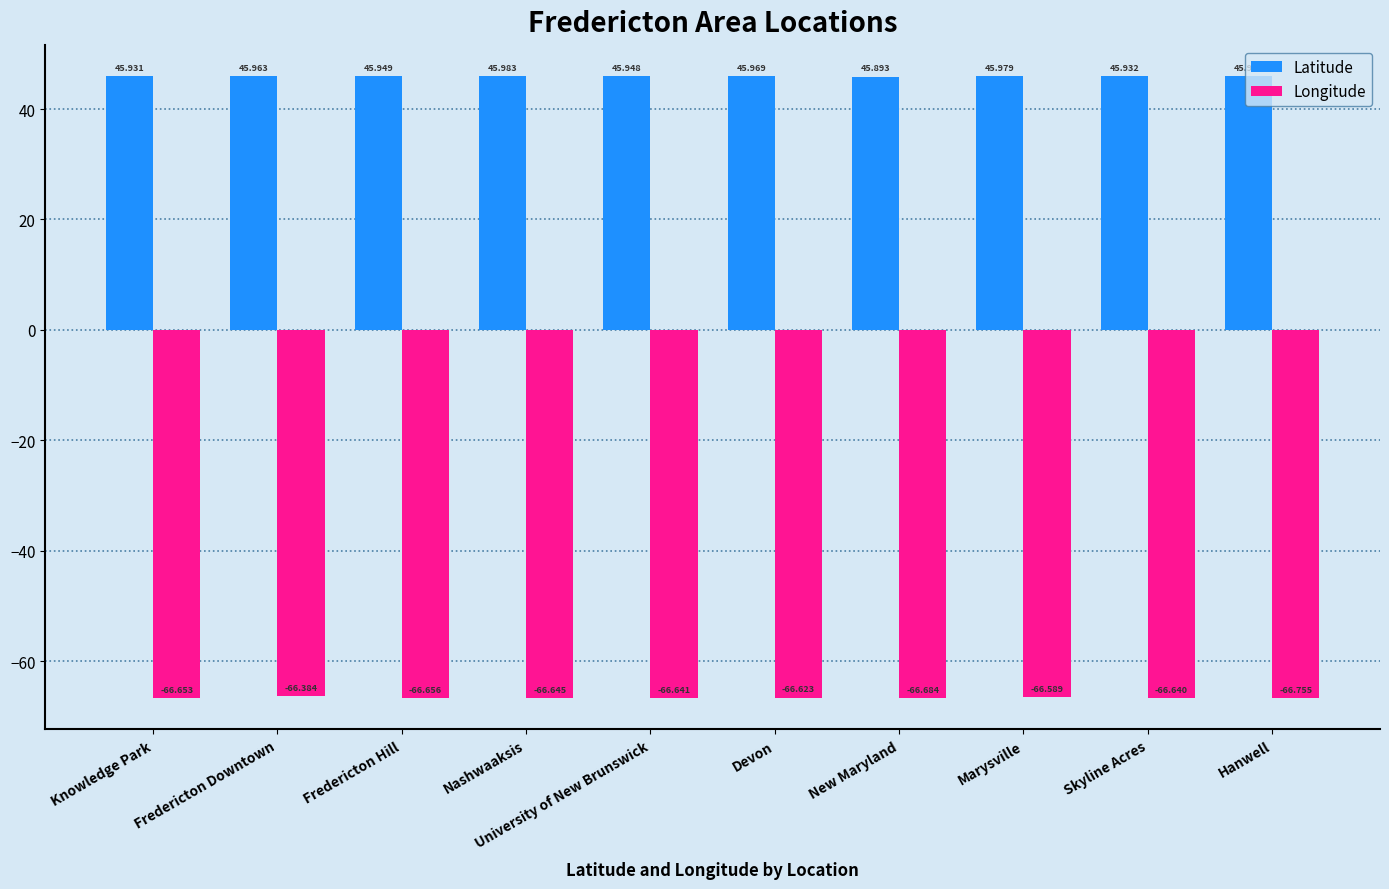

How many bars are there in total?

20